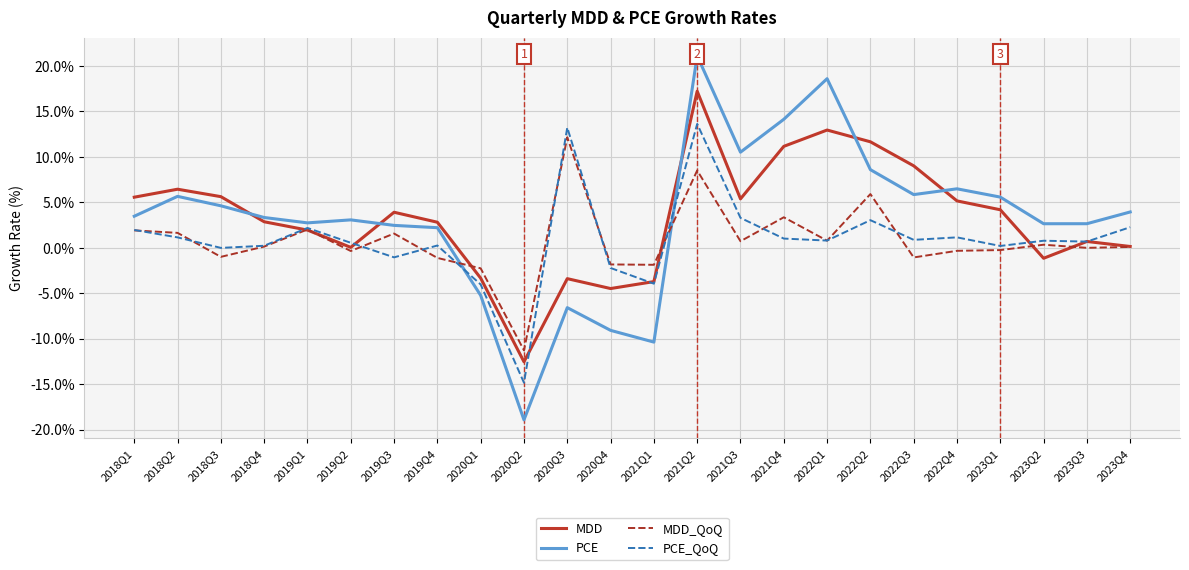

Is it true that MDD_QoQ equals -1.9 at 2021Q1?

True